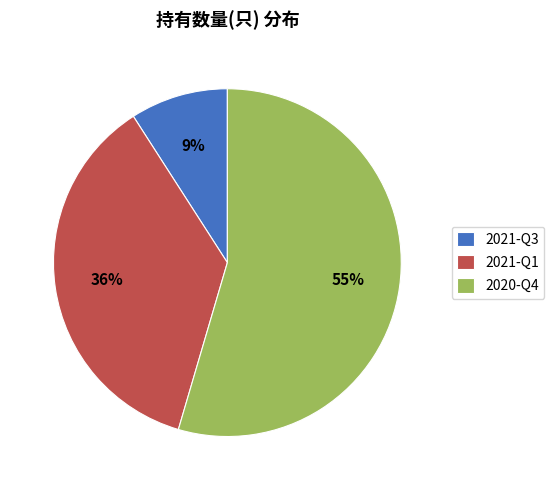

What is the smallest slice in the pie chart?

2021-Q3